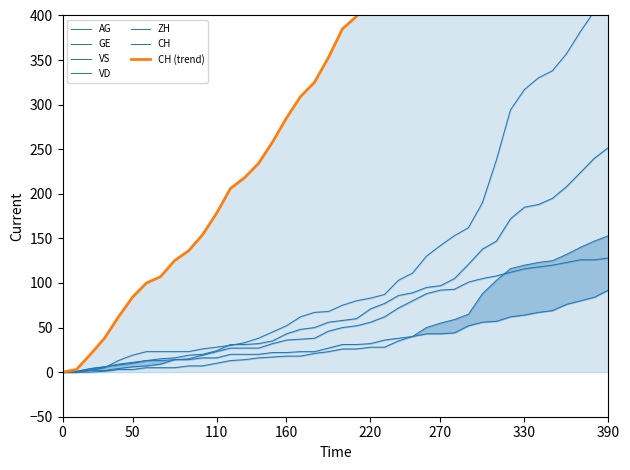

At how many categories does at least one series exceed 1114?

8